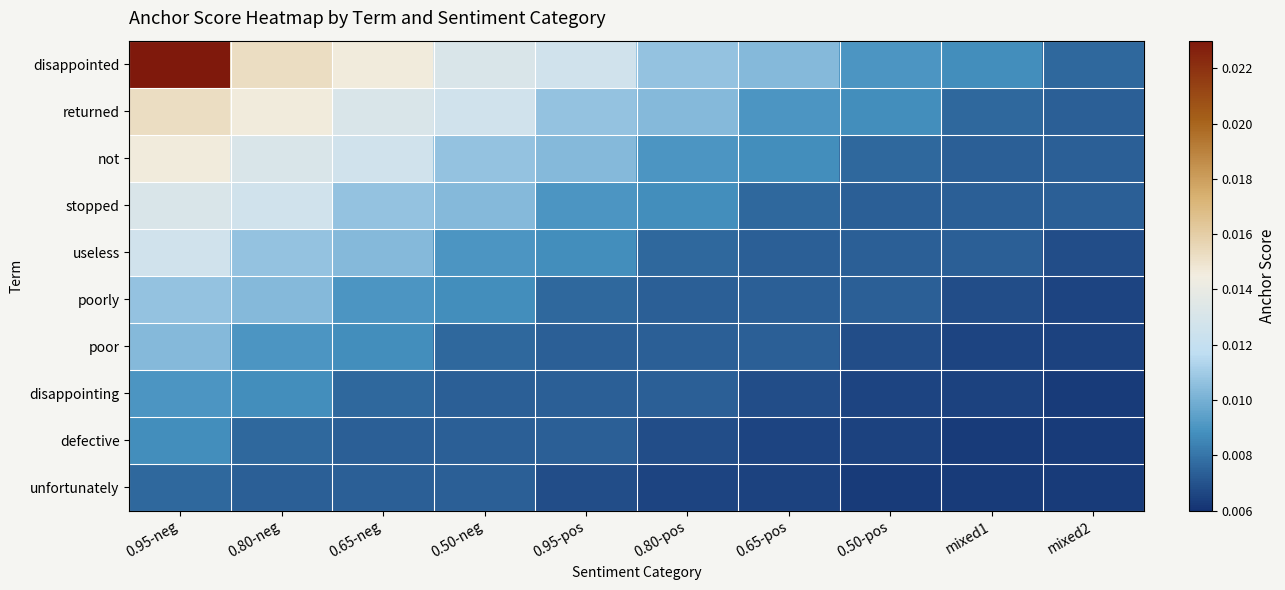

Which label corresponds to the largest value in the chart?

0.95-neg